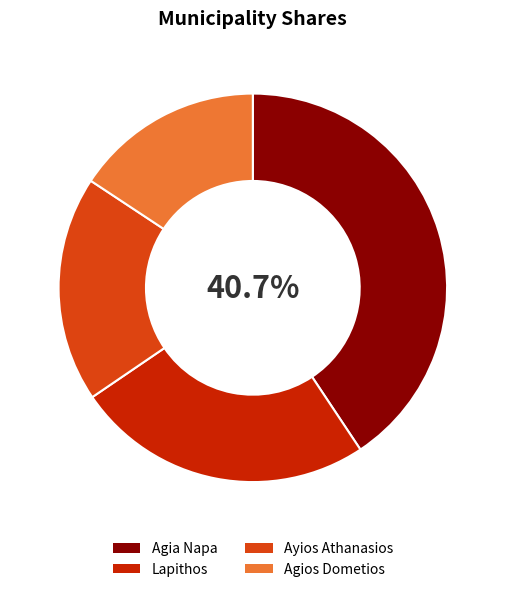

How many segments does this pie chart have?

4